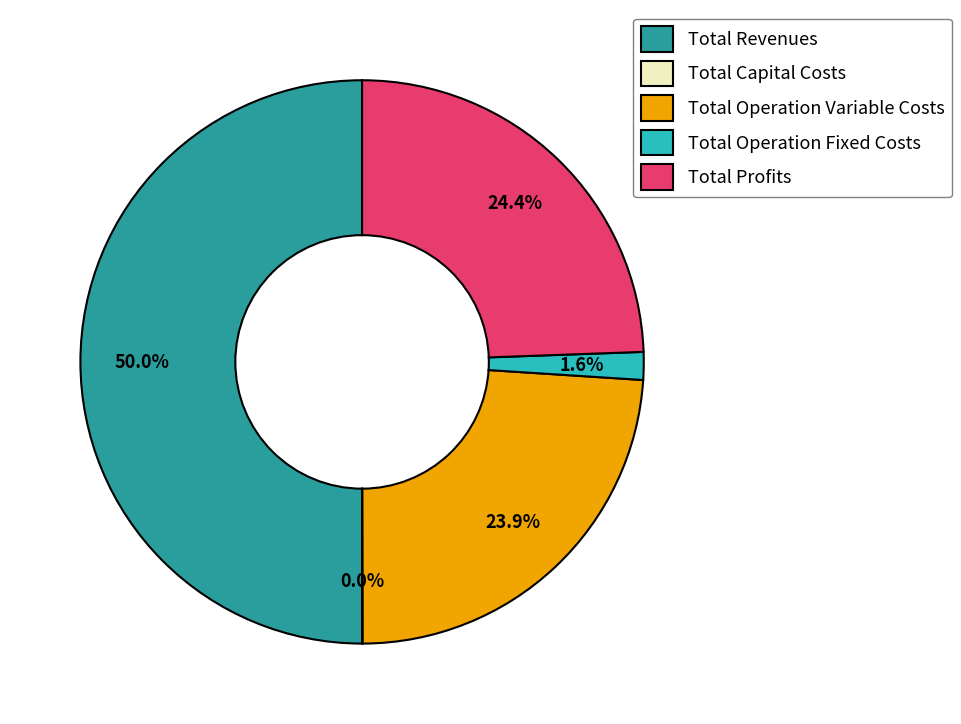

Which category has the biggest portion of the pie?

Total Revenues